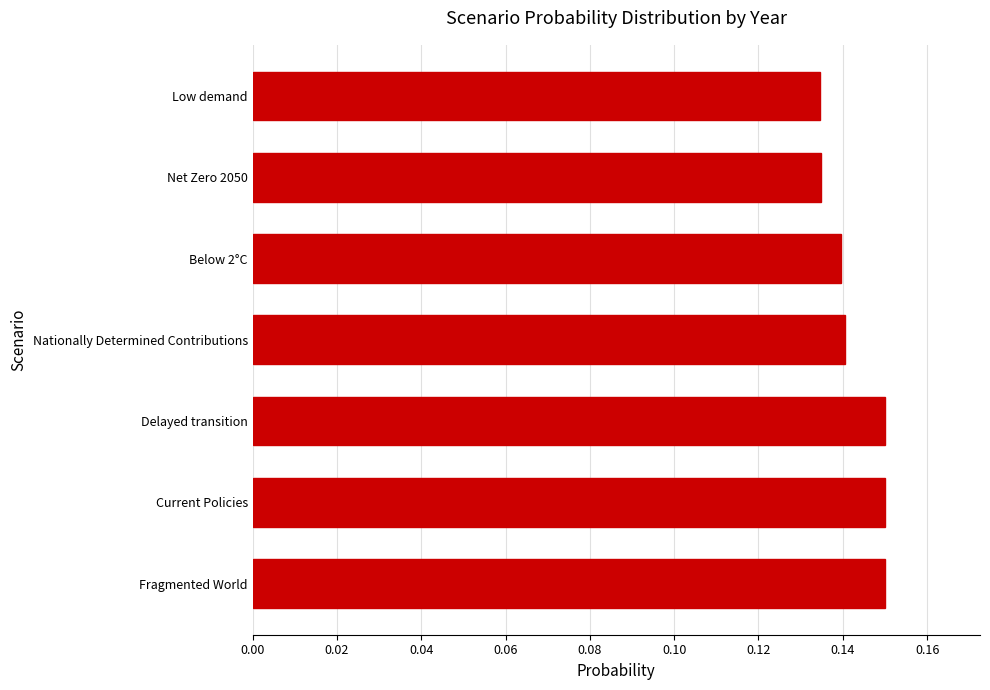

Between Low demand and Nationally Determined Contributions, which is larger?

Nationally Determined Contributions